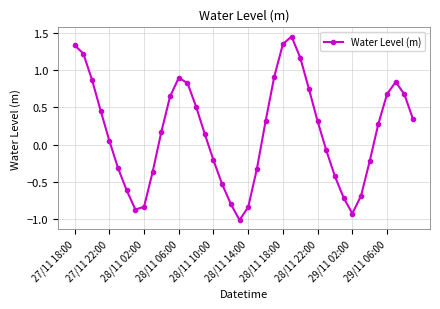

What is the minimum value shown in the chart?

-1.0